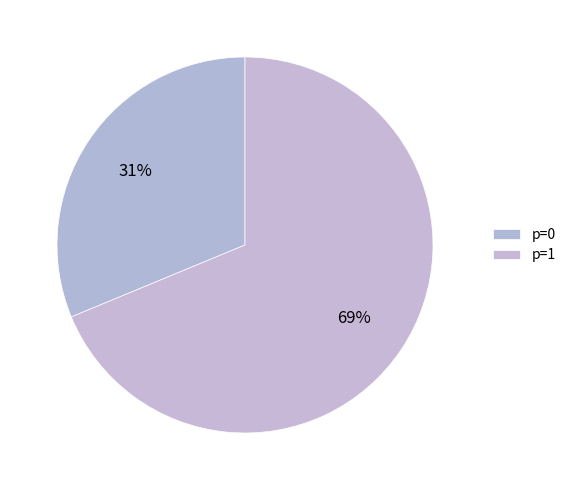

To the nearest percent, what portion does p=1 represent?

69%